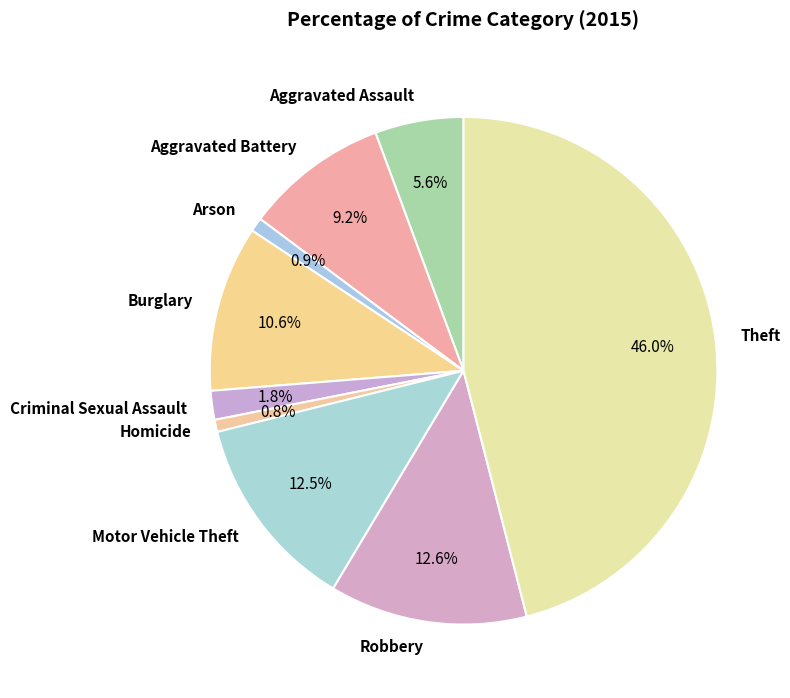

What percentage is the Robbery slice, to the nearest percent?

13%